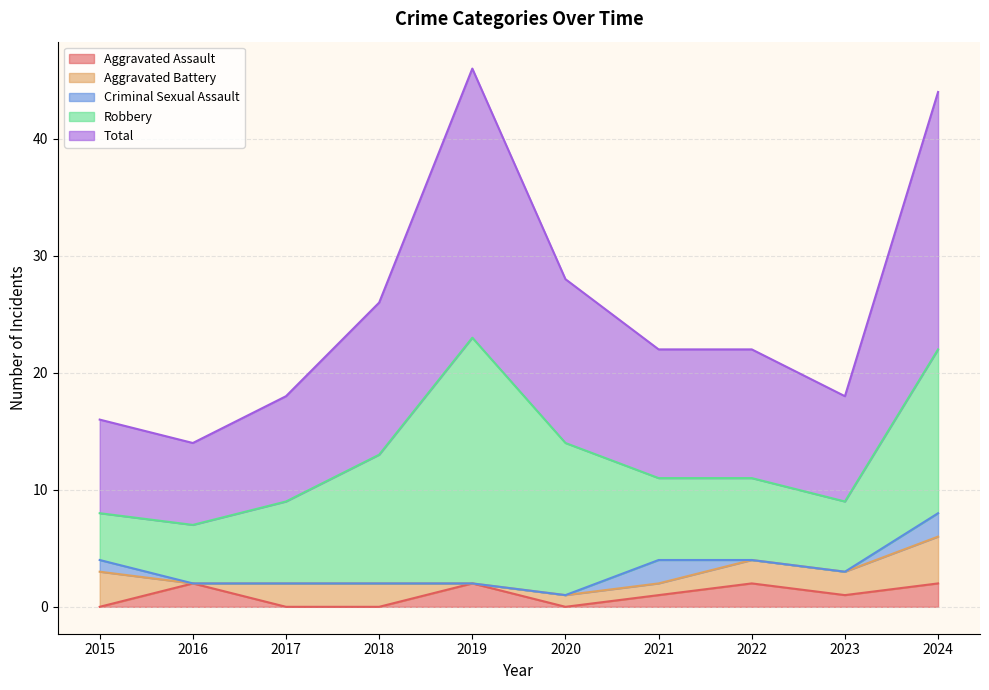

What are all the series names shown in the legend?

Aggravated Assault, Aggravated Battery, Criminal Sexual Assault, Robbery, Total